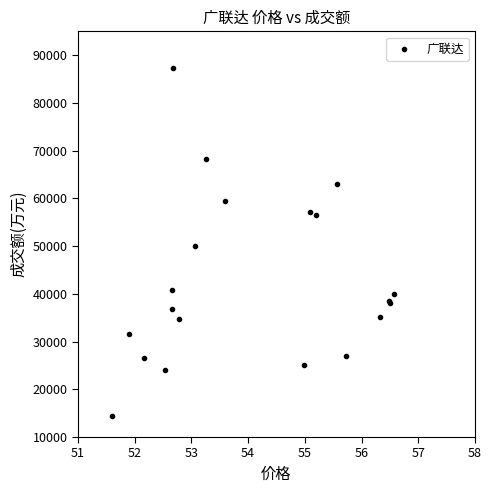

What Y value in the scatter plot is closest to 50932?

49923